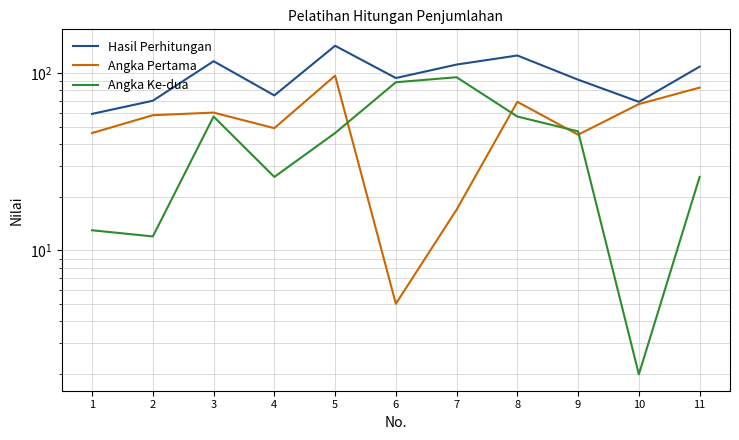

How many categories are shown in the chart?

11